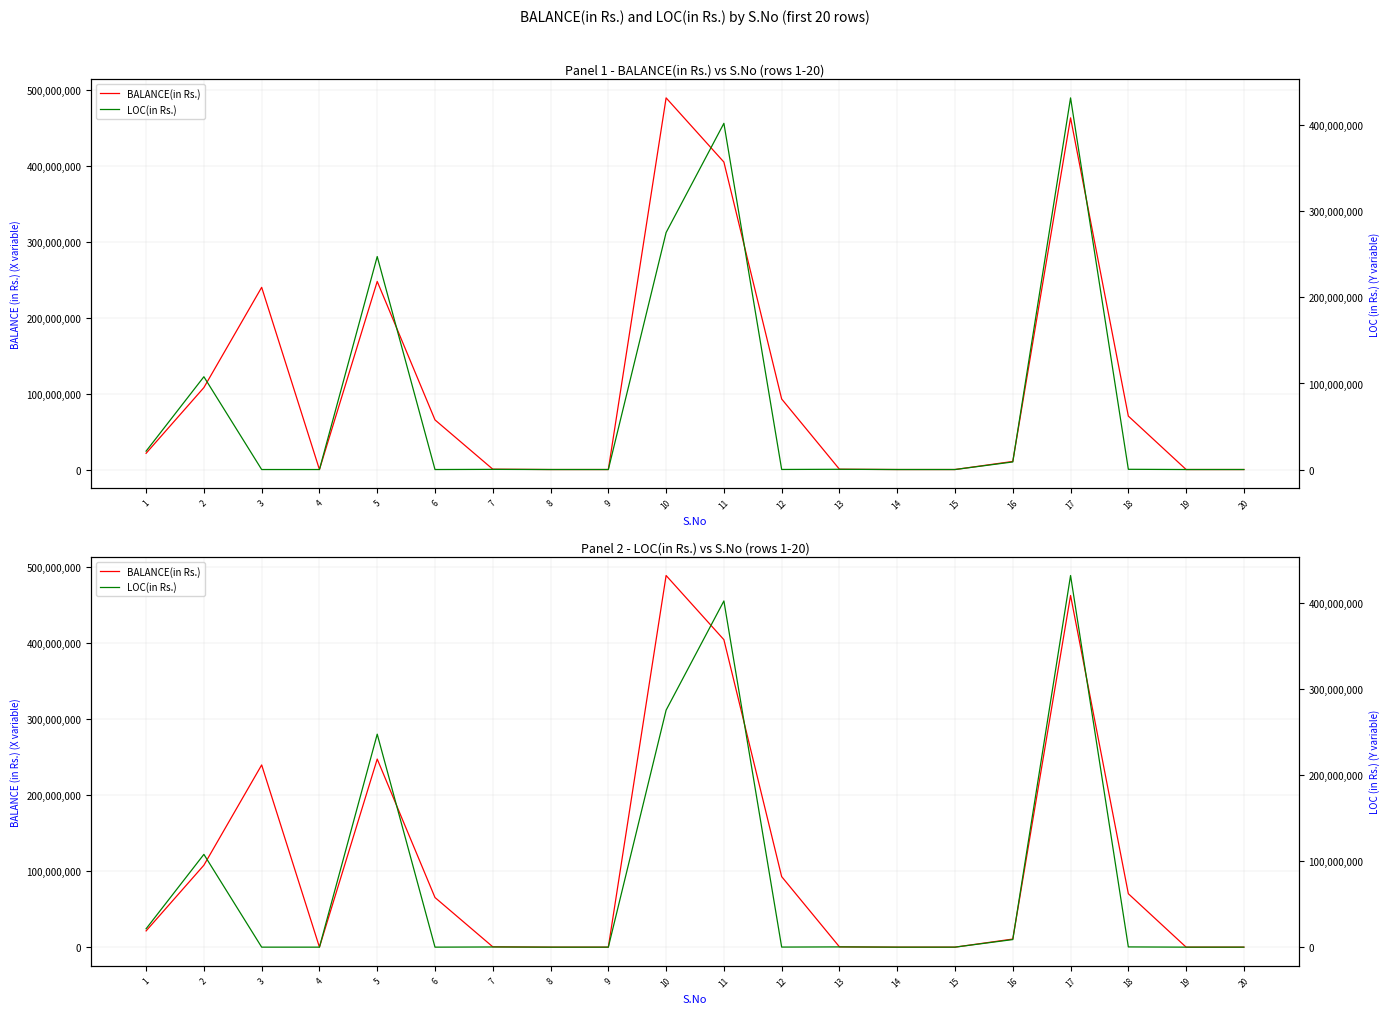

Between 10 and 13, which series saw the biggest shift?

BALANCE(in Rs.)